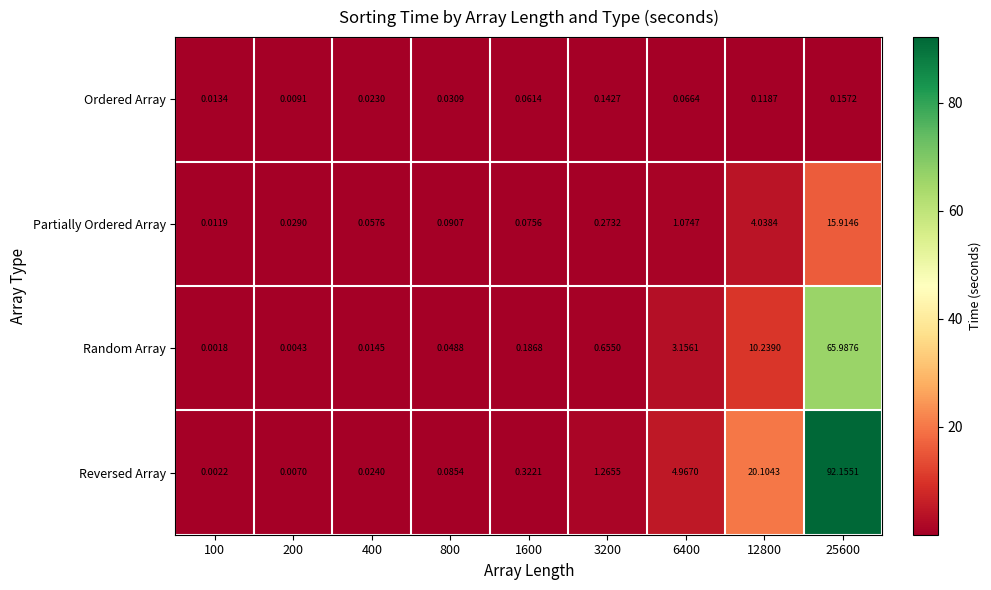

Which series has the largest range (max minus min)?

Reversed Array